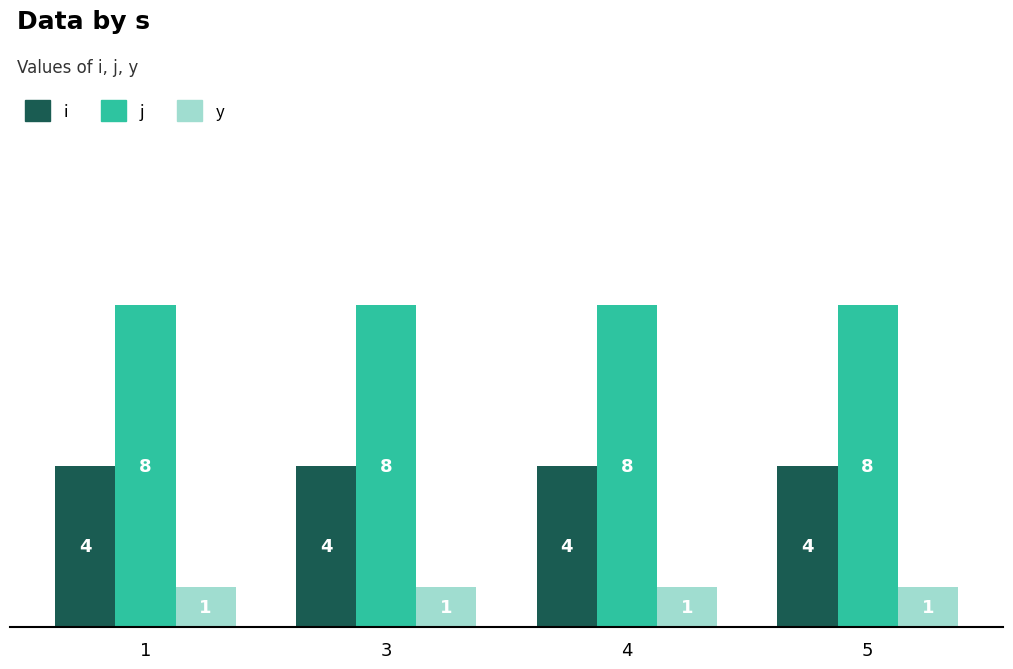

True or false: i has a value of 1 at 3.

False